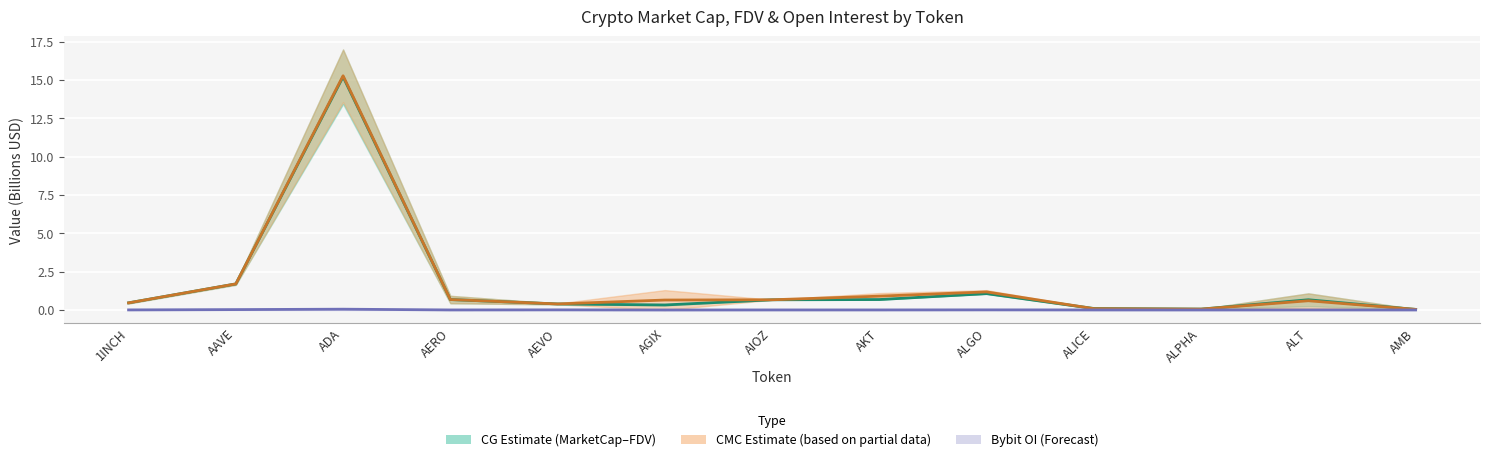

Which category has the lowest value in the CMC_MarketCap series?

AMB